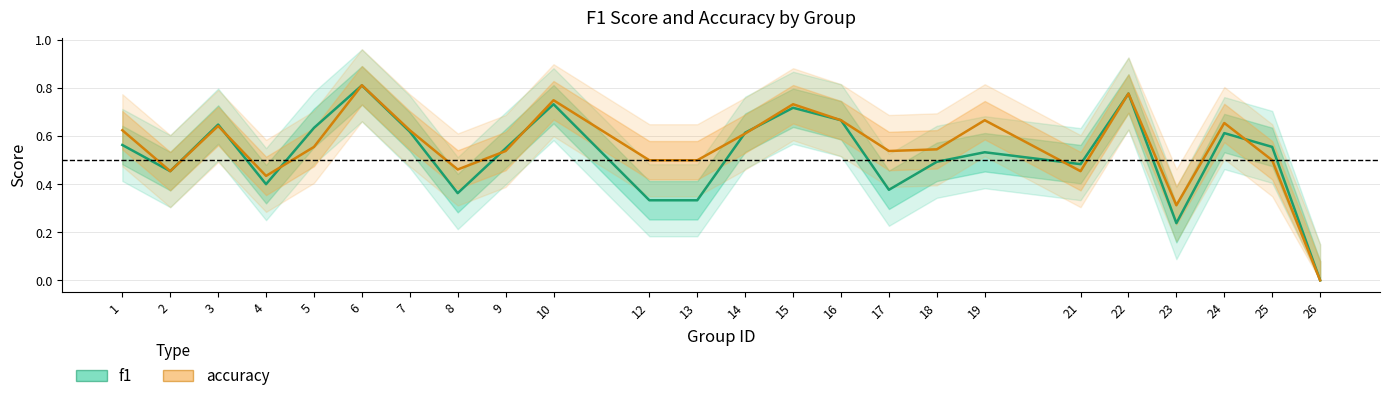

What are all the series names shown in the legend?

f1, accuracy